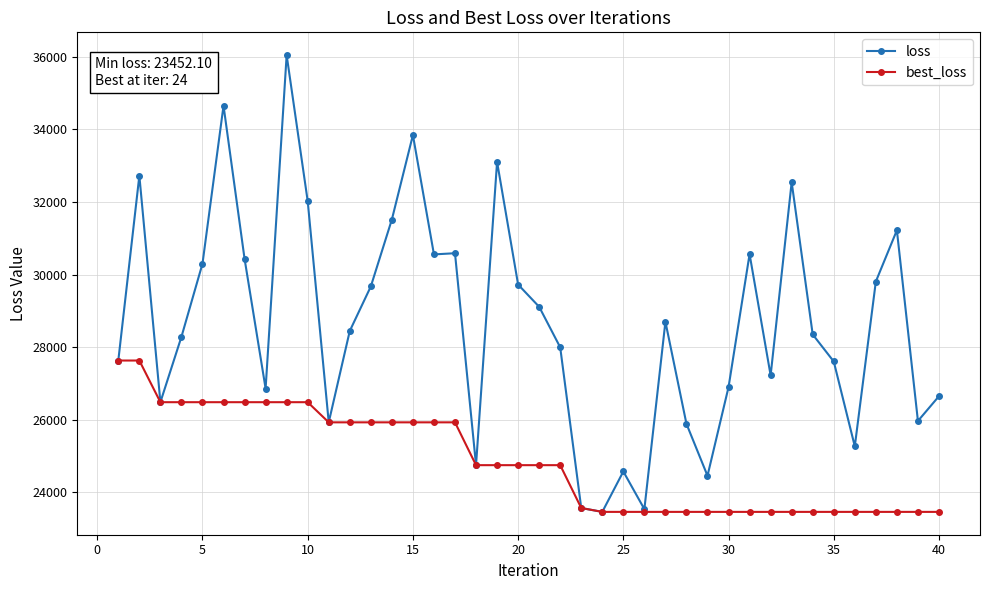

What is the value of the best_loss point at the 31st from the left?

23452.1